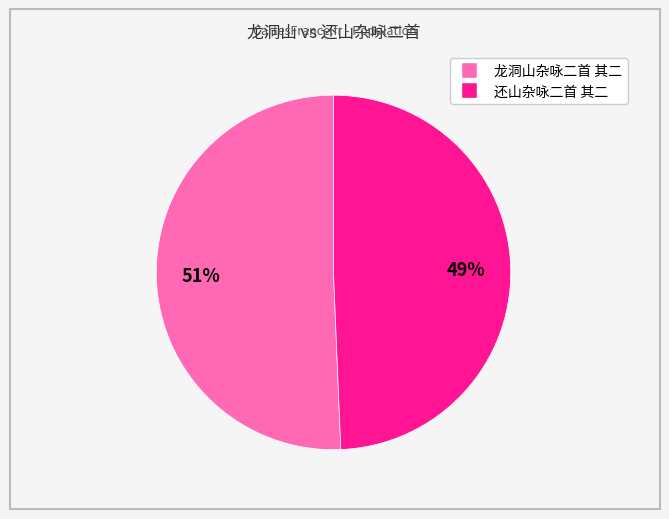

To the nearest percent, what percentage of the pie is 还山杂咏二首 其二?

49%